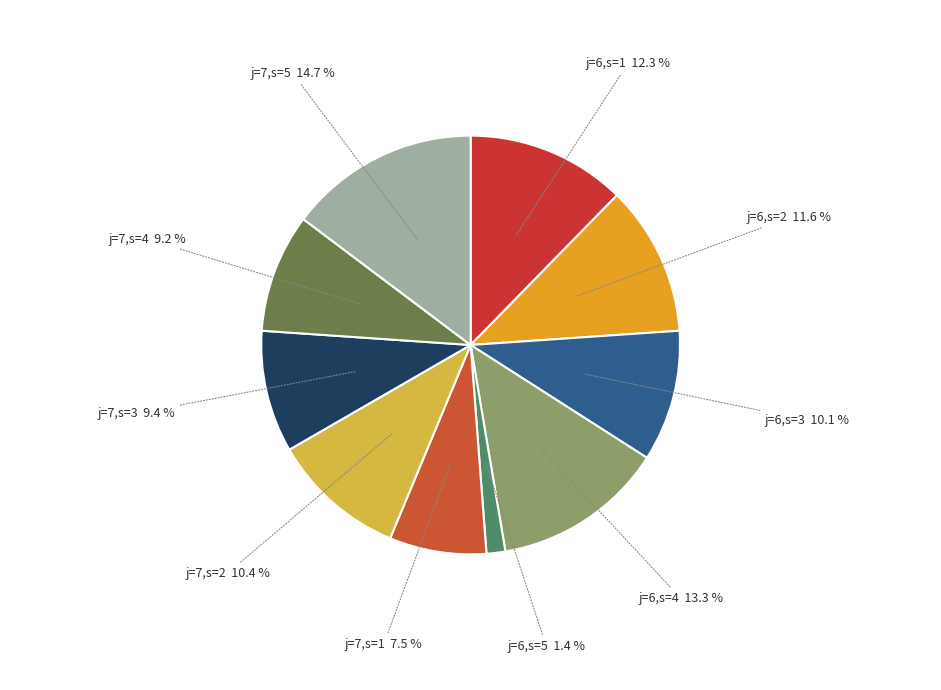

To the nearest percent, what is the difference between the largest and smallest slice percentages?

13%